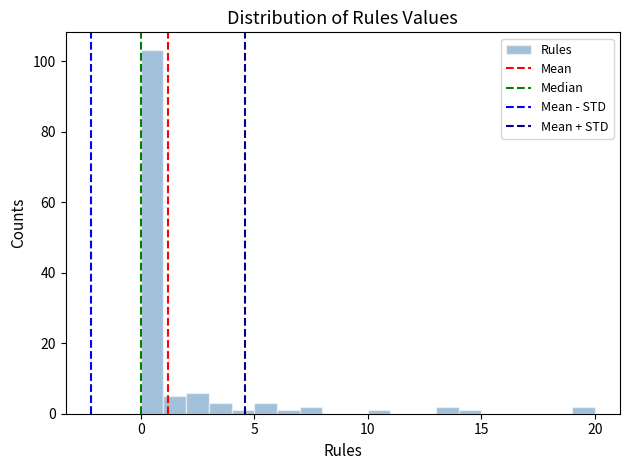

Read against the x-axis, roughly where is the centre of the tallest bar?

0.5